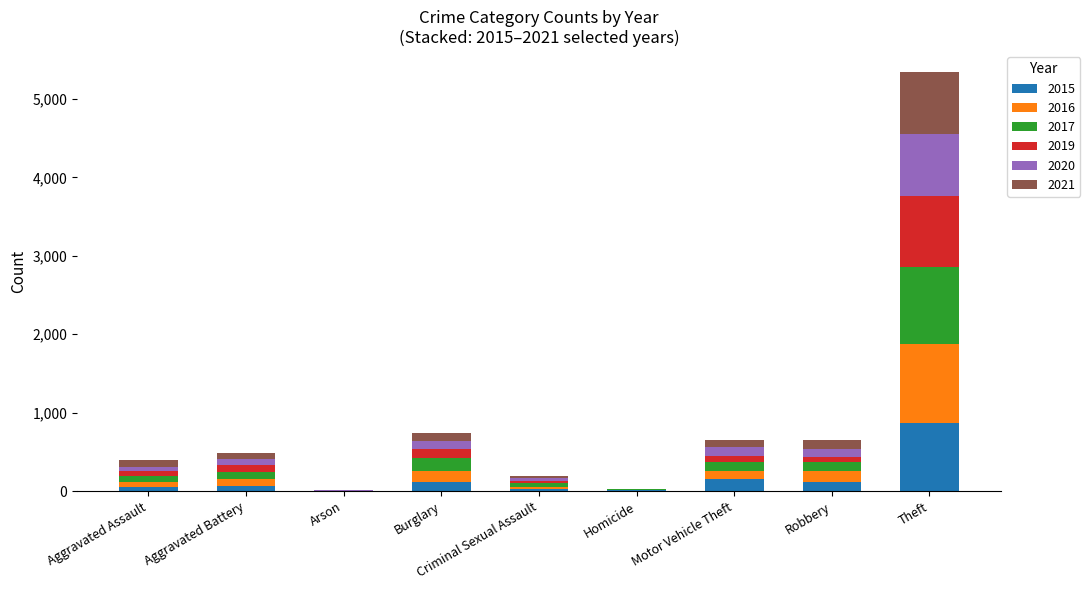

At which category is the sum across all series the highest?

Theft